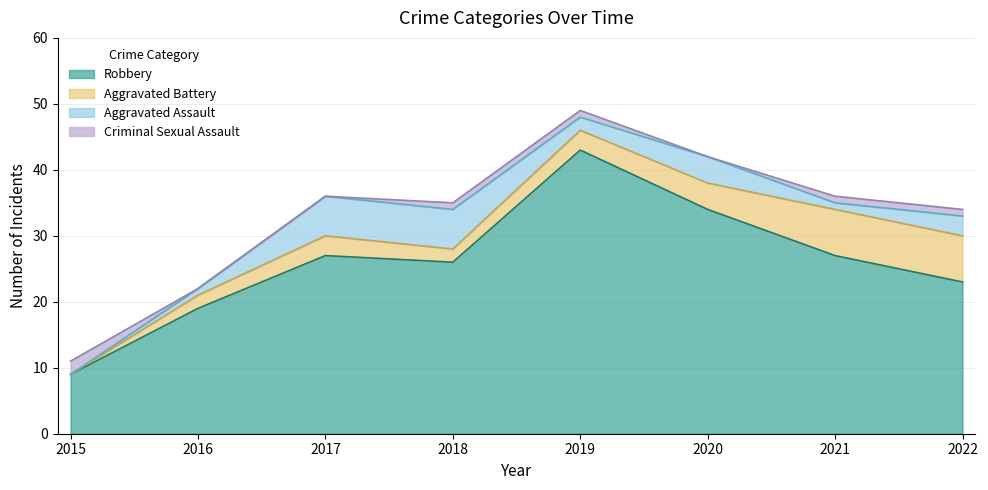

True or false: Aggravated Battery and Criminal Sexual Assault intersect in this chart.

True